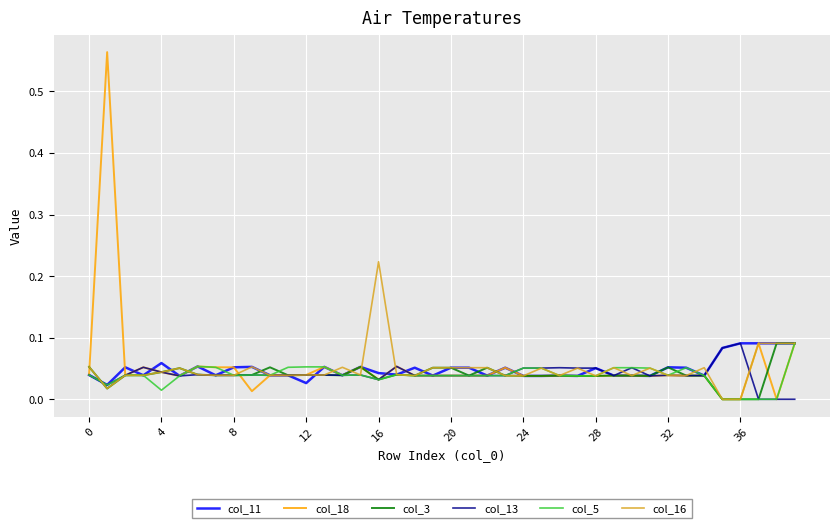

True or false: col_13 has more than 2 interior local peaks.

True